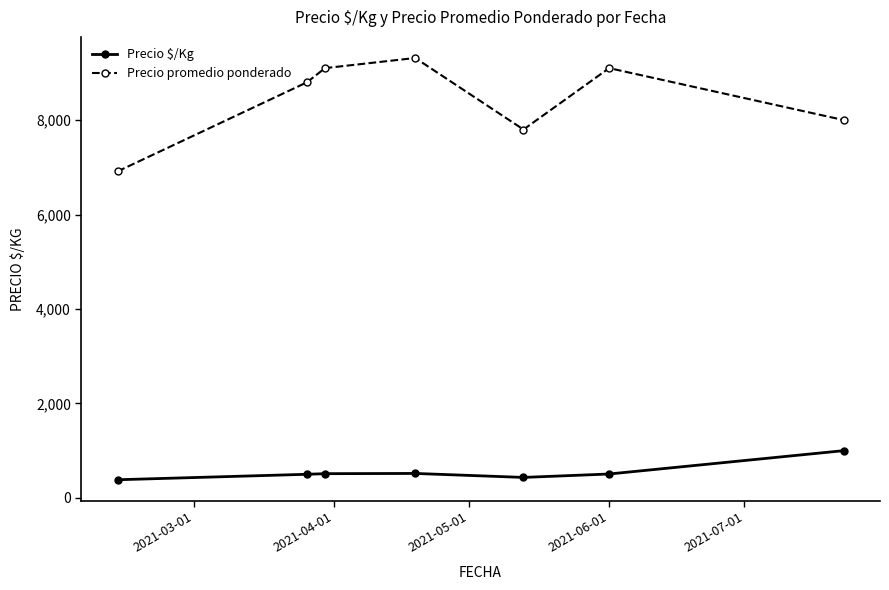

What is the sum of all Precio promedio ponderado values?

59027.7